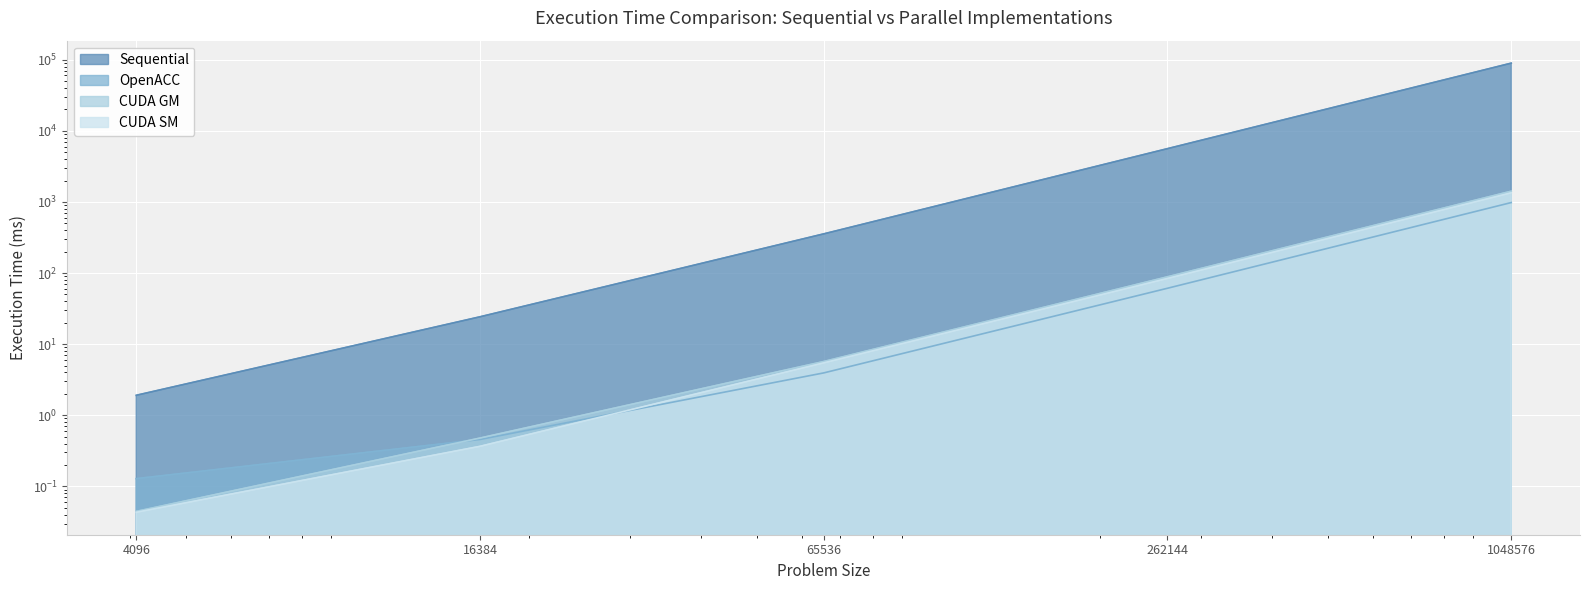

Which category has the highest value in the OpenACC series?

1048576